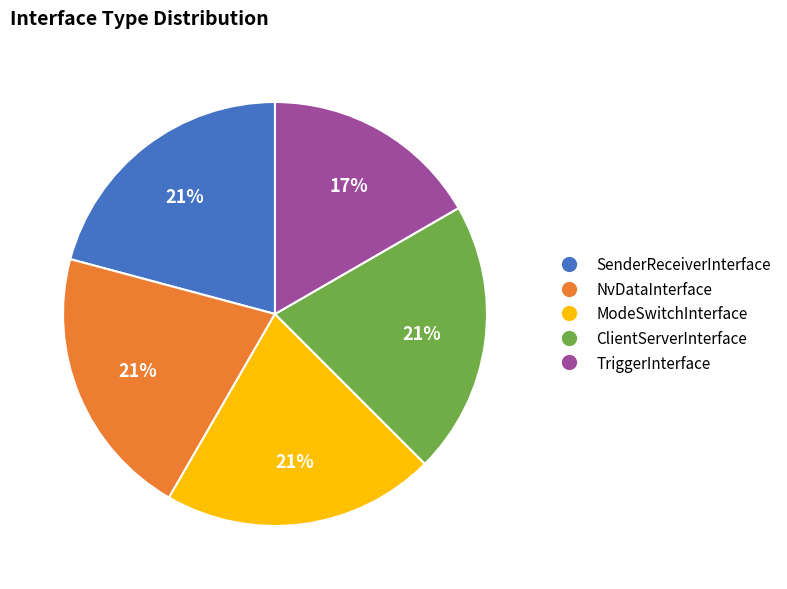

What percentage is the NvDataInterface slice, to the nearest percent?

21%